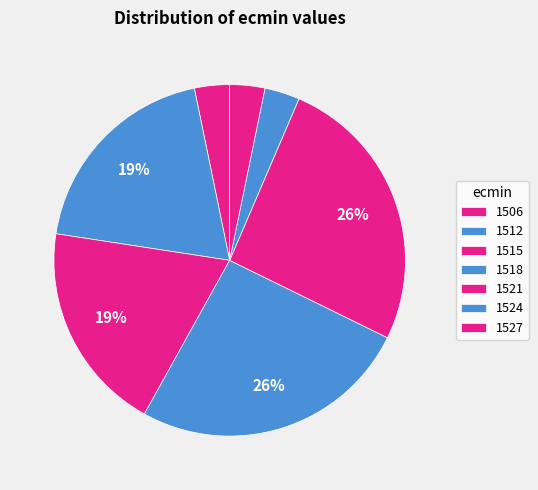

How many segments does this pie chart have?

7